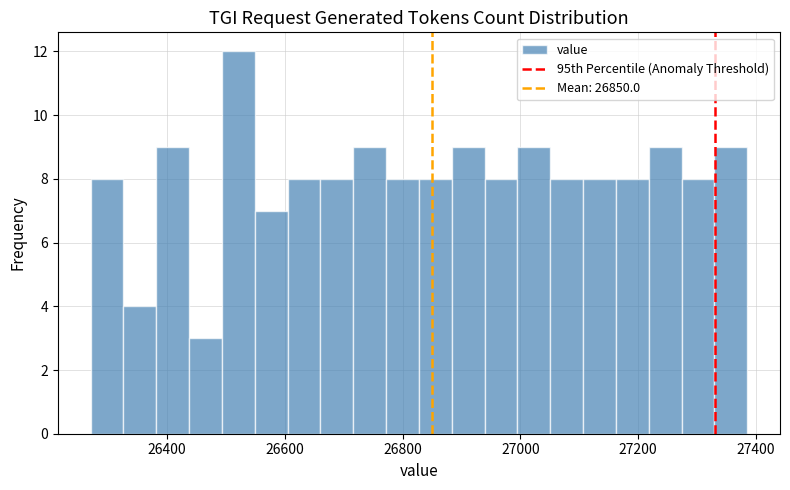

Read against the x-axis, roughly where is the centre of the tallest bar?

26520